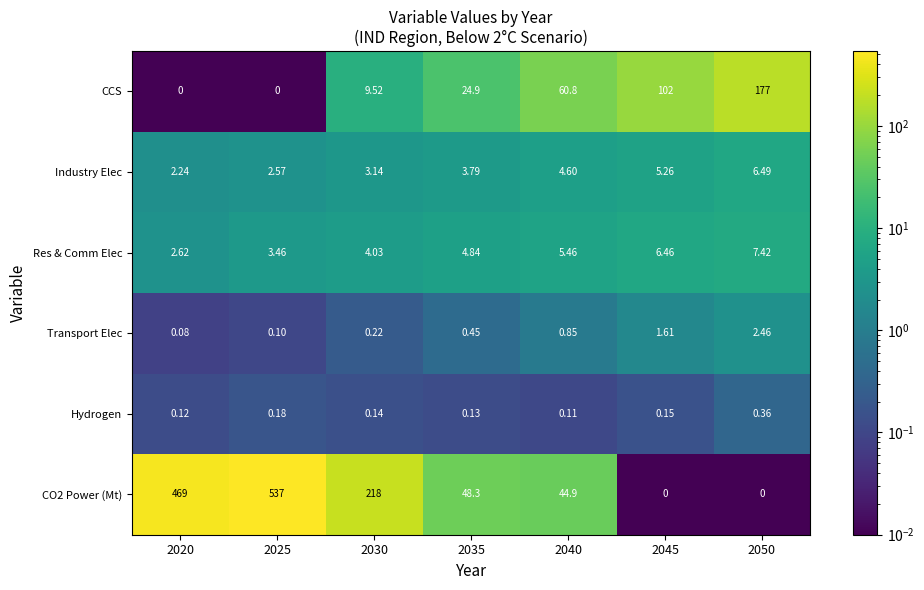

Which series has the largest total across all categories?

CO2 Power (Mt)